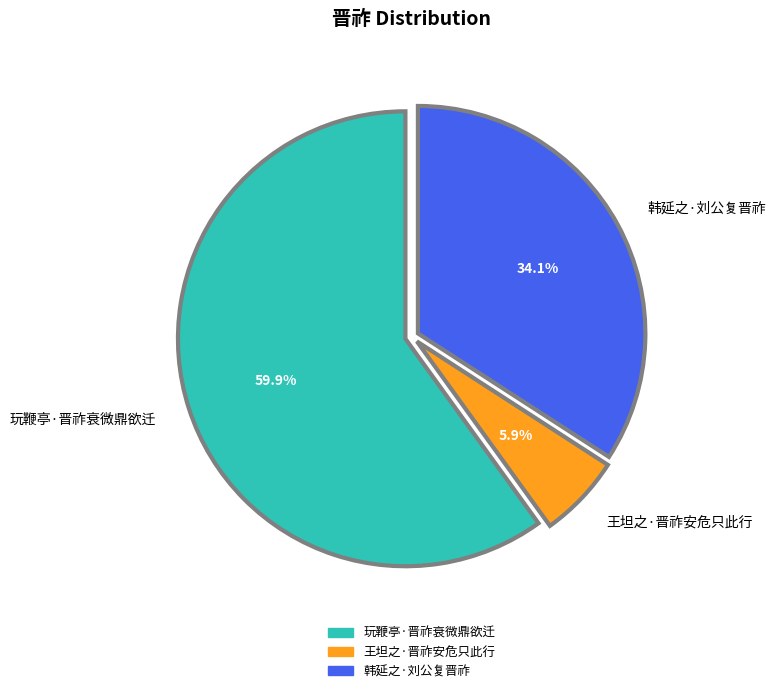

What percentage is the 王坦之·晋祚安危只此行 slice, to the nearest percent?

6%